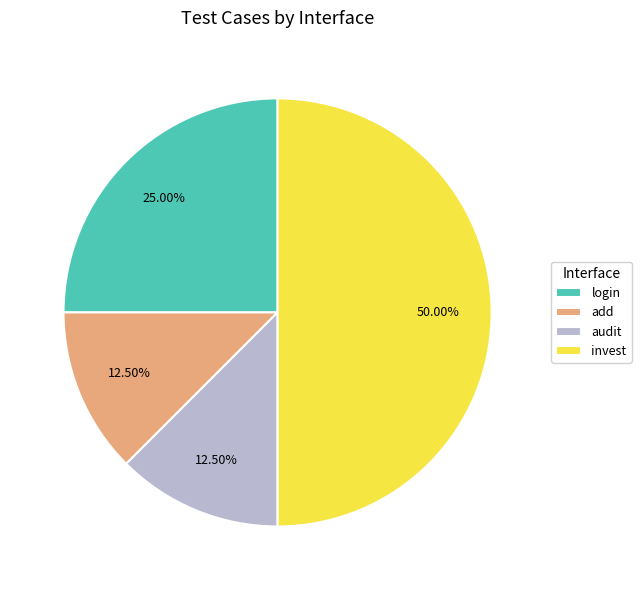

Between login and add, which is larger?

login